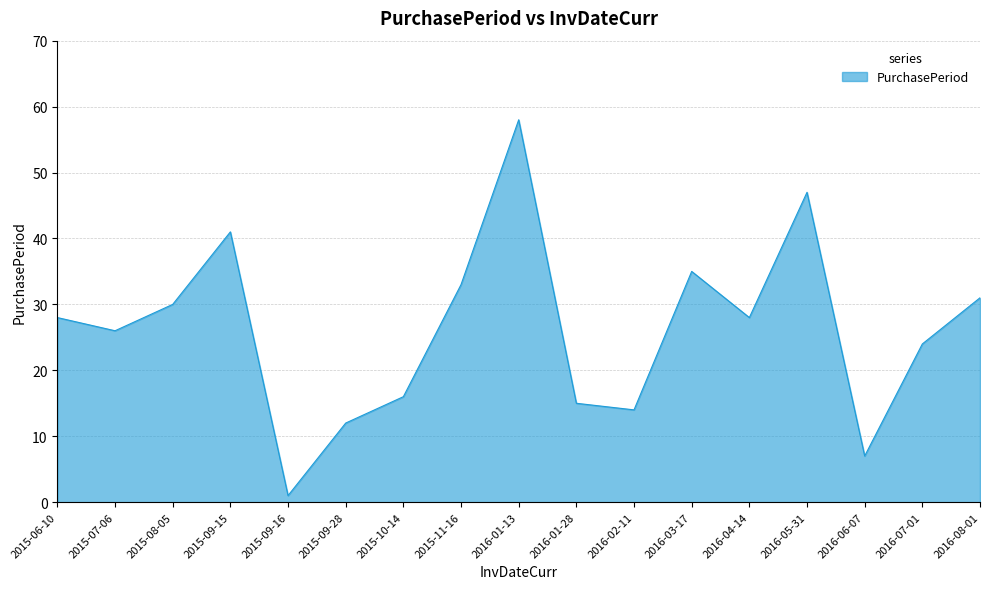

Count the number of categories in the chart.

17